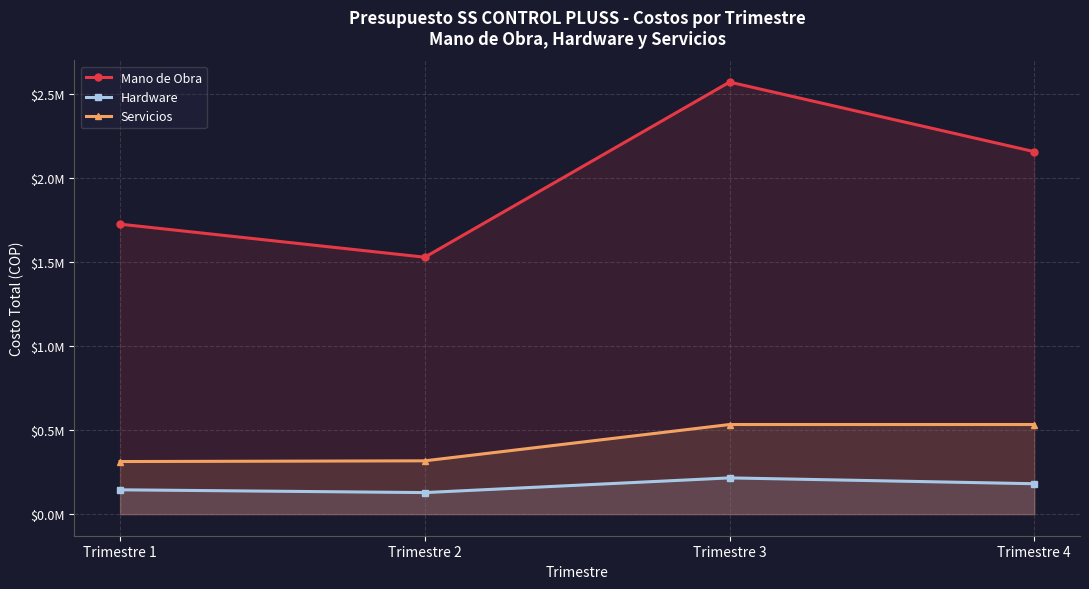

What is the value of the Hardware point at the 4th from the left?

180844.9